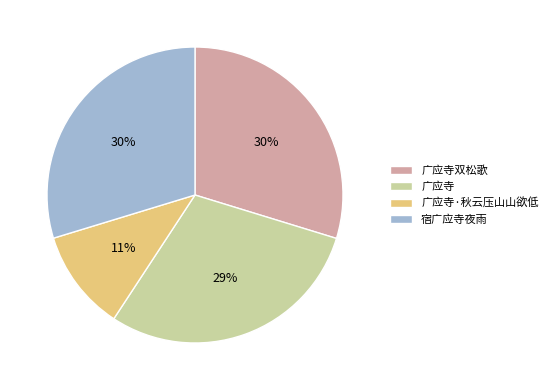

How many slices are in this pie chart?

4